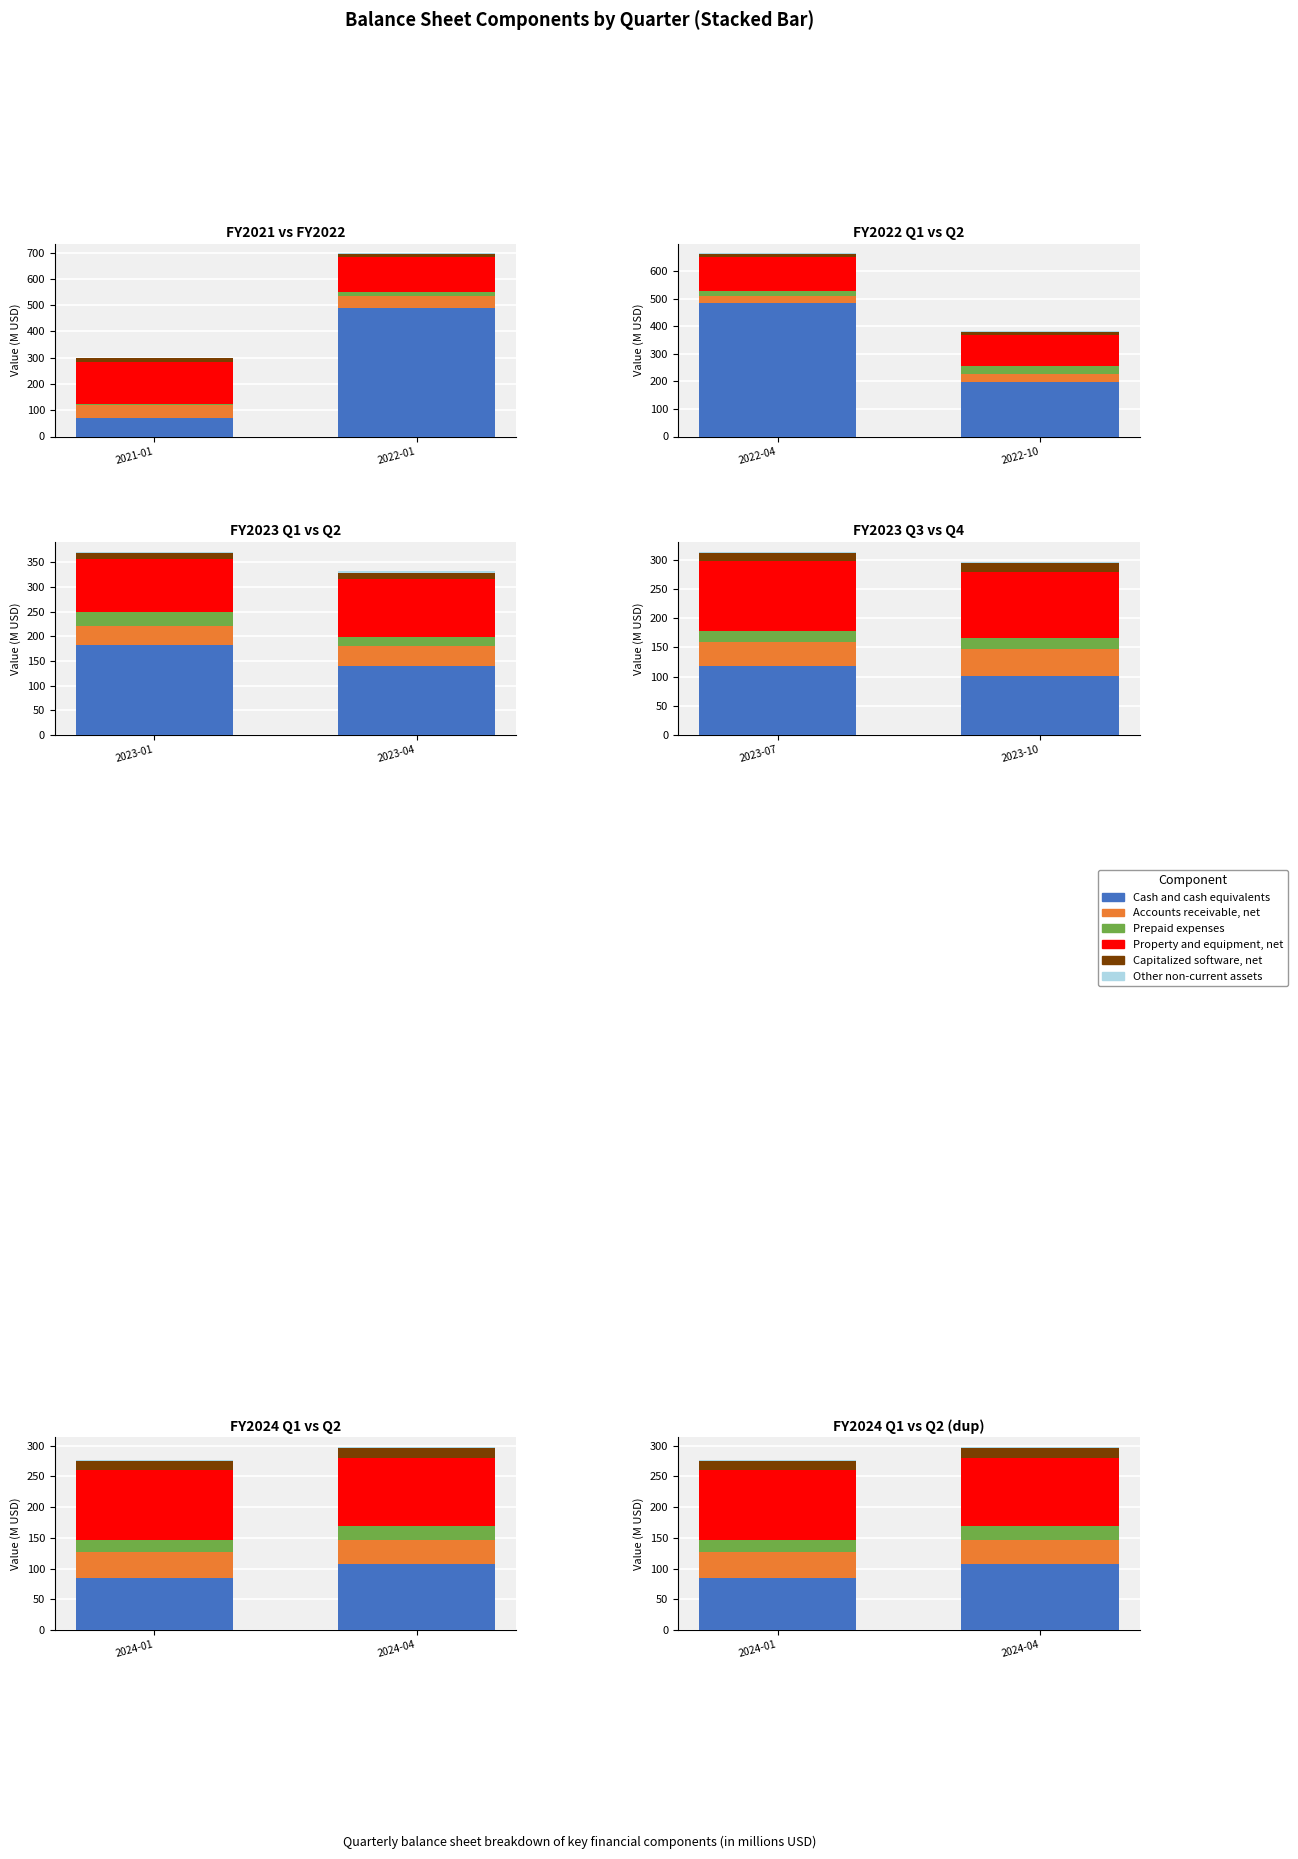

What is the value of the Other non-current assets bar at the 1st from the left?

2.4